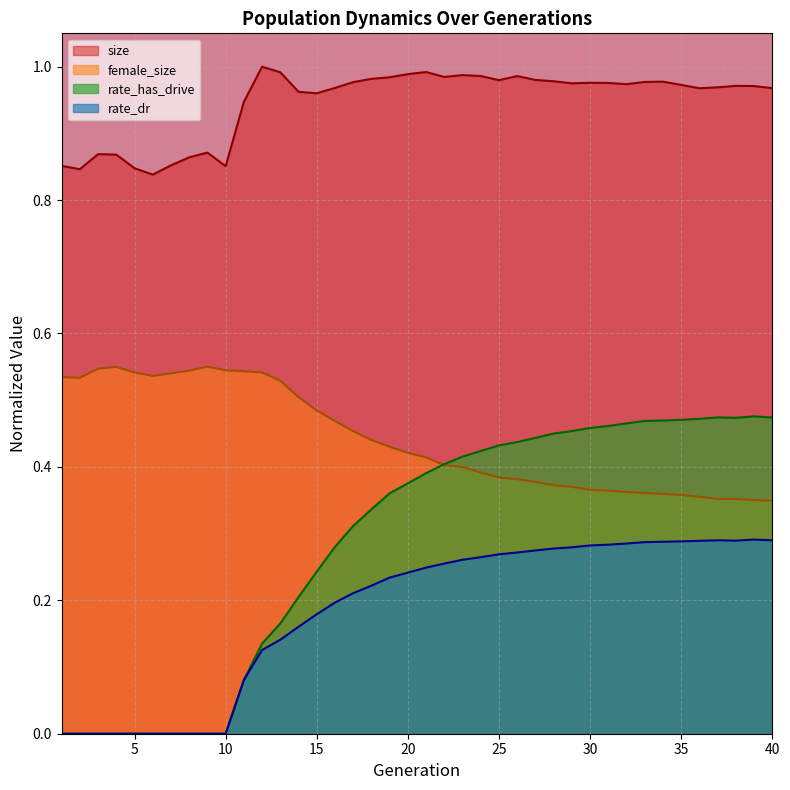

What is the difference between the rate_has_drive values at 11 and 38?

0.4